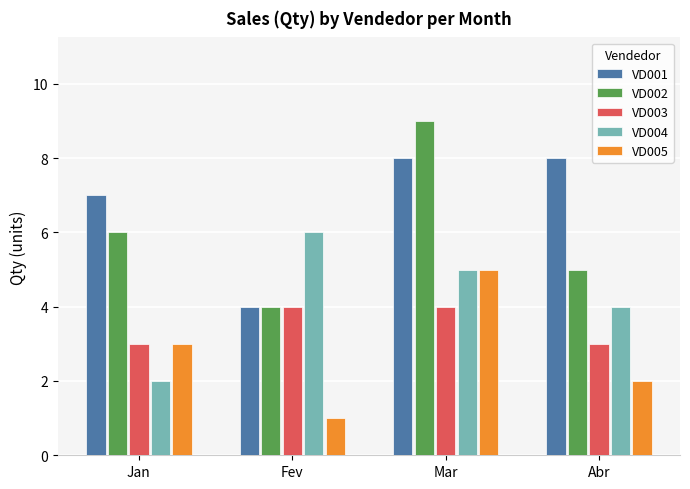

How many data points in VD005 are less than 3?

2